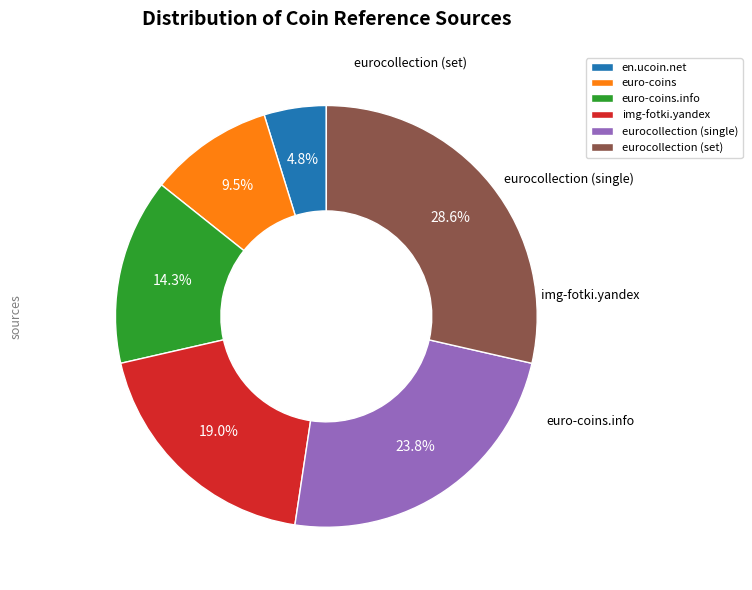

How many slices are in this pie chart?

6